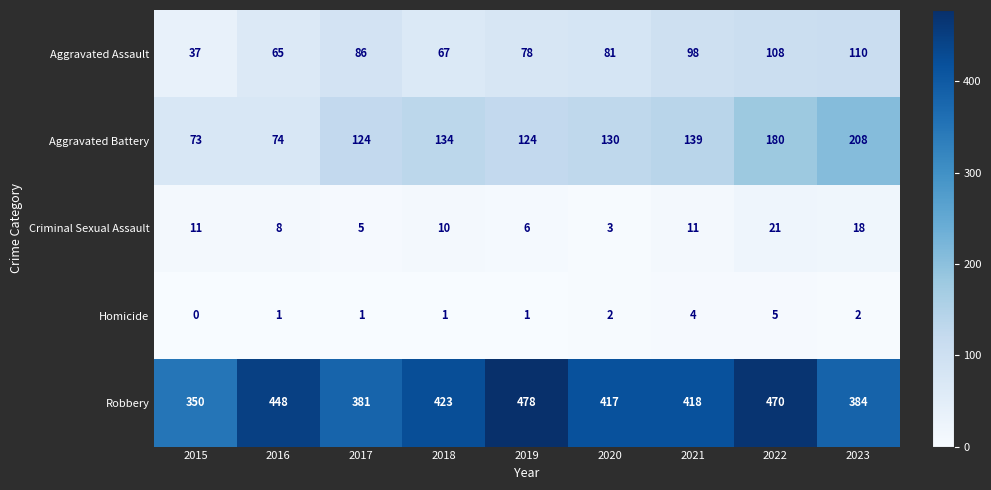

How many Homicide values are between 1 and 2?

6